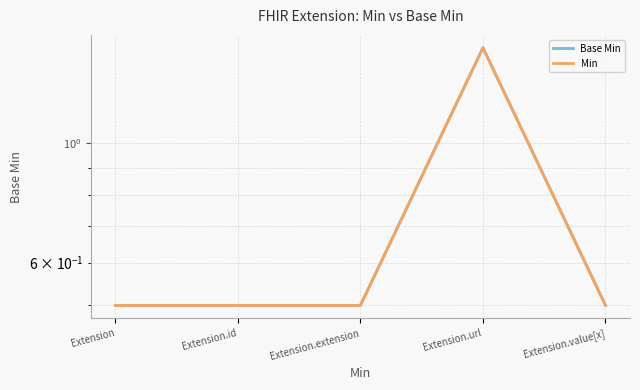

How many interior local peaks does the Base Min series have?

1